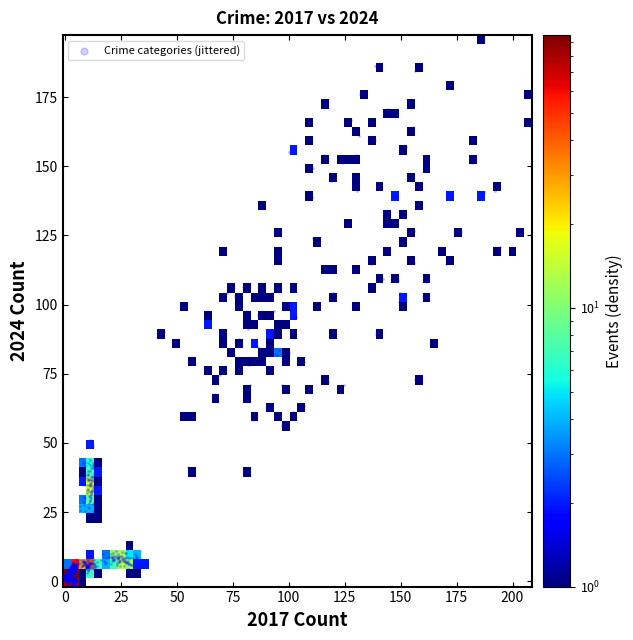

What is the range of X values (max minus min)?

209.7